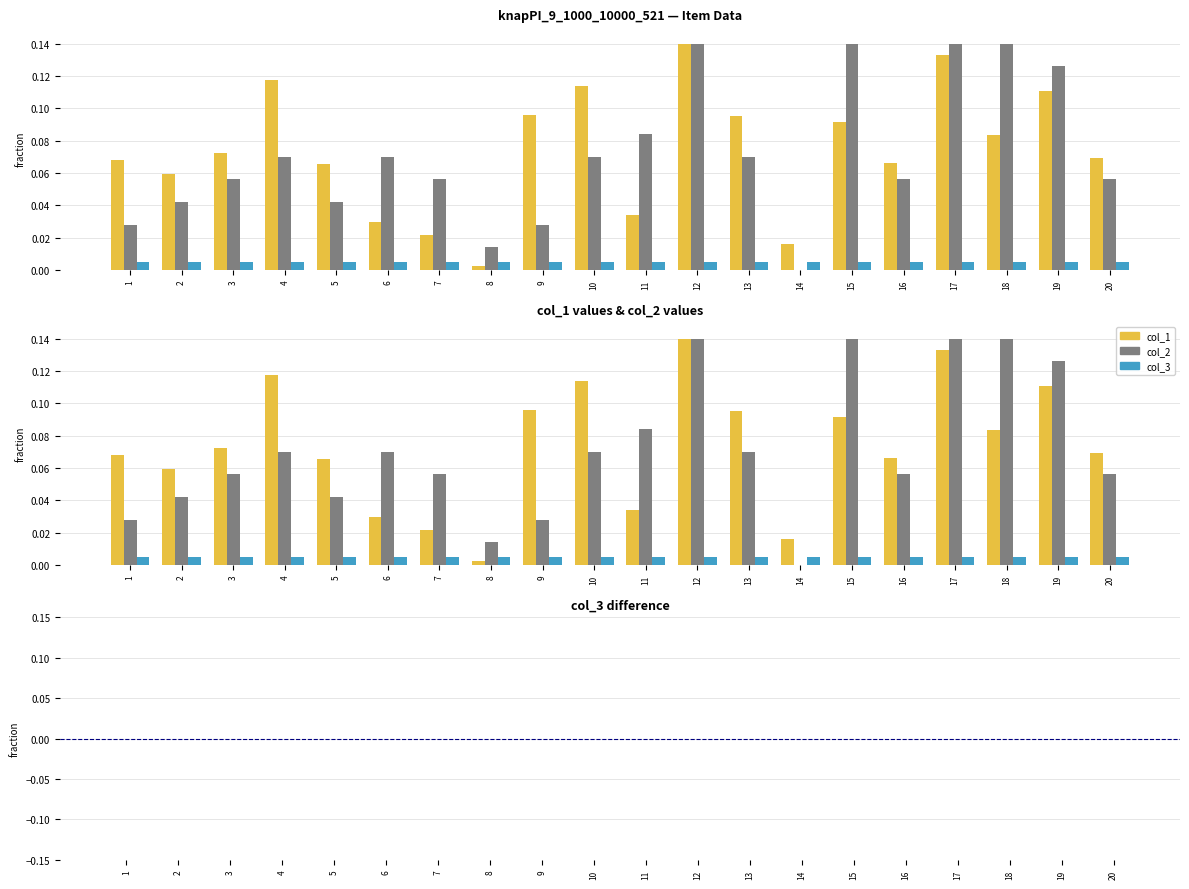

List the labels in order of col_3 value, largest first.

1, 2, 3, 4, 5, 6, 7, 8, 9, 10, 11, 12, 13, 14, 15, 16, 17, 18, 19, 20